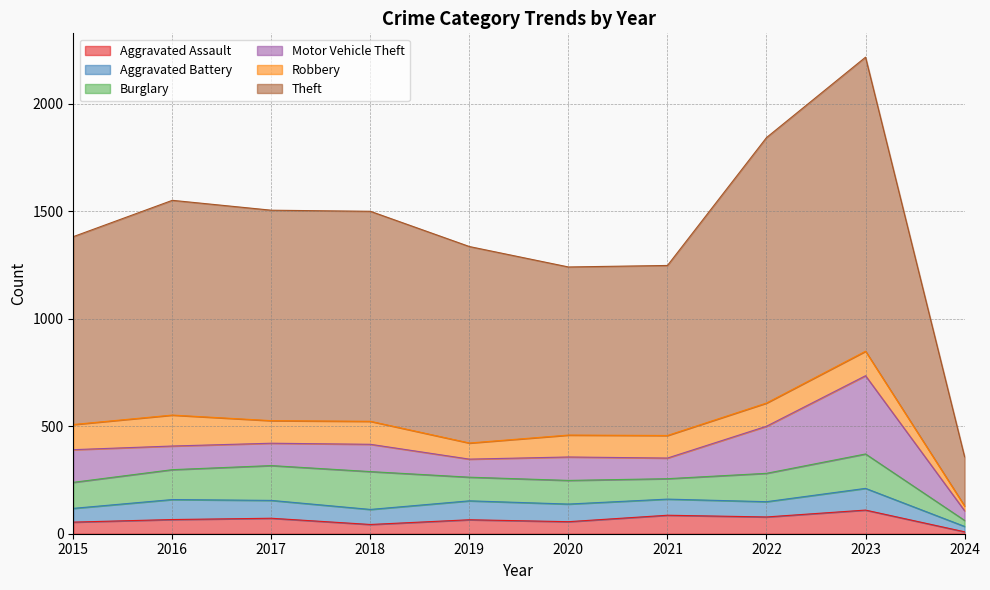

How many intersections are there between Burglary and Motor Vehicle Theft?

2